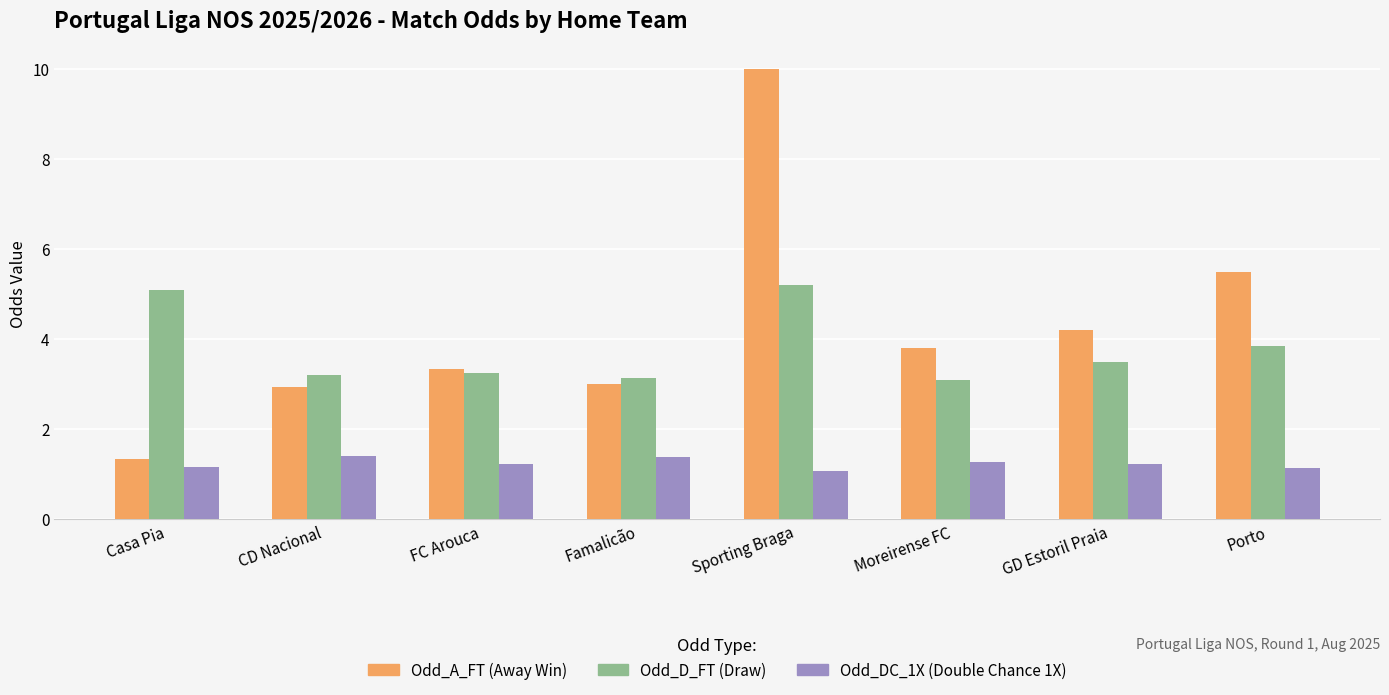

What is the minimum value shown in the chart?

1.1